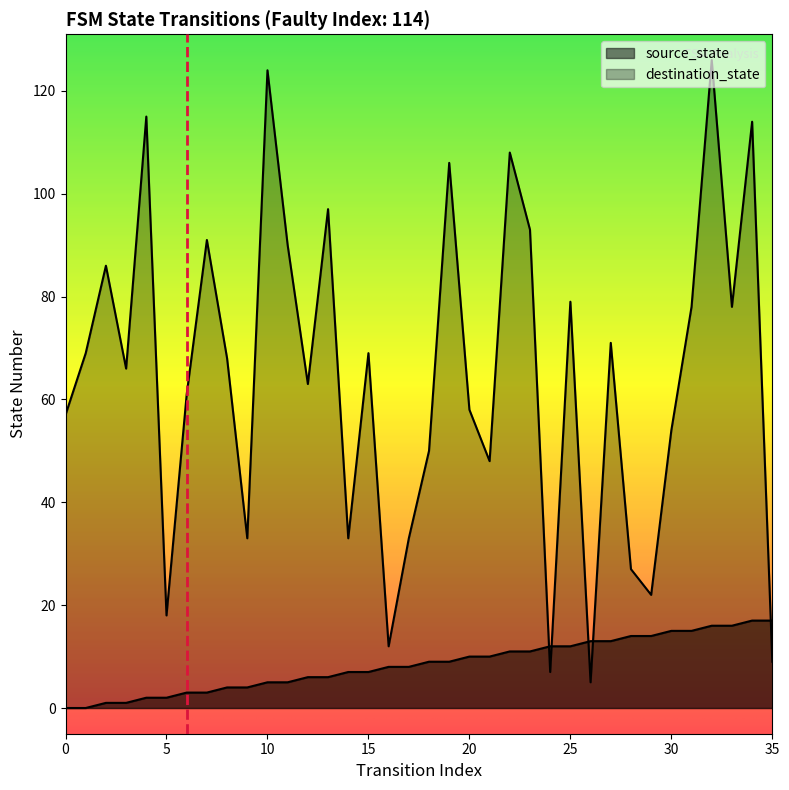

What are all the series names shown in the legend?

source_state, destination_state